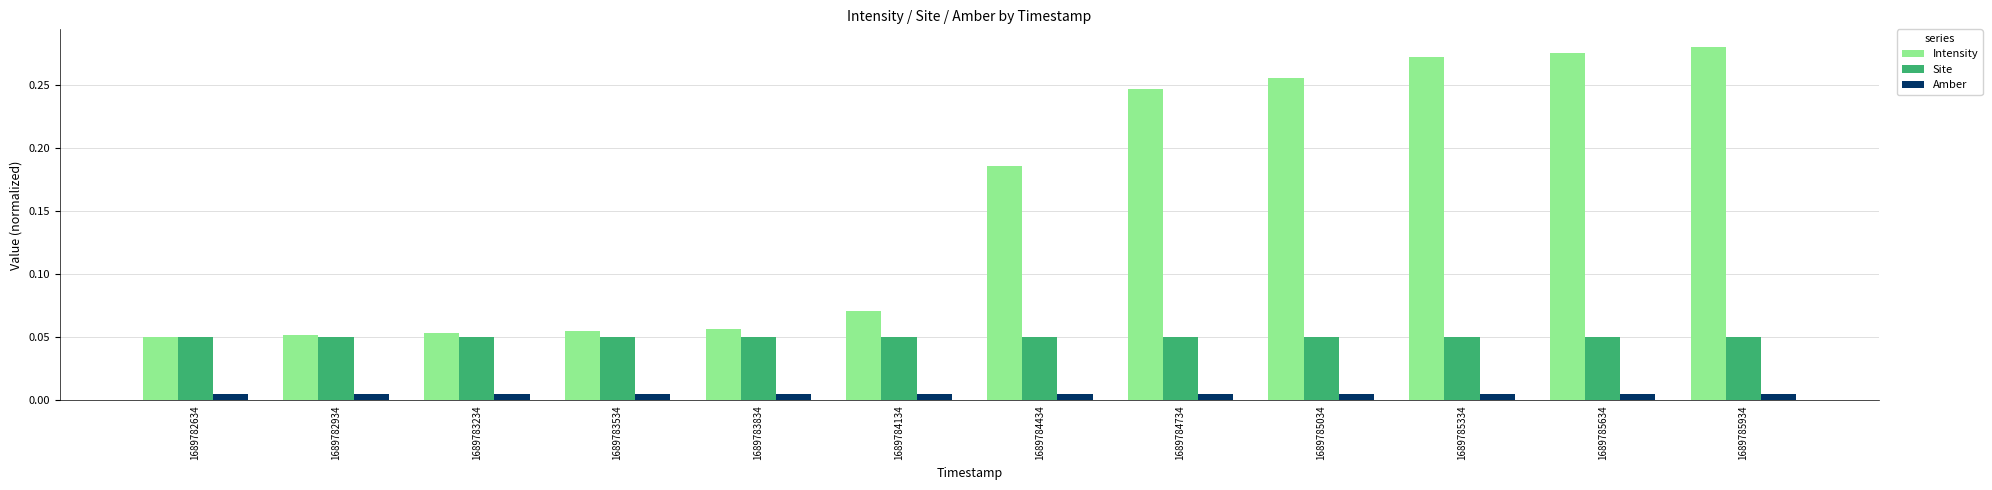

At 1689784434, list the series in order from smallest to largest.

Amber, Site, Intensity